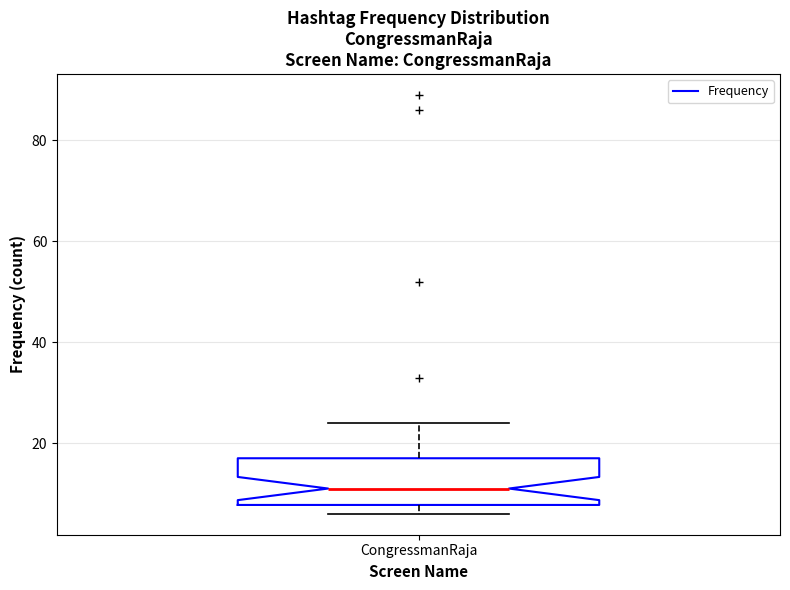

Where does the upper whisker of the box for CongressmanRaja end on the y-axis? The values are not printed on the chart, so give them approximately, as read against the axis.

24